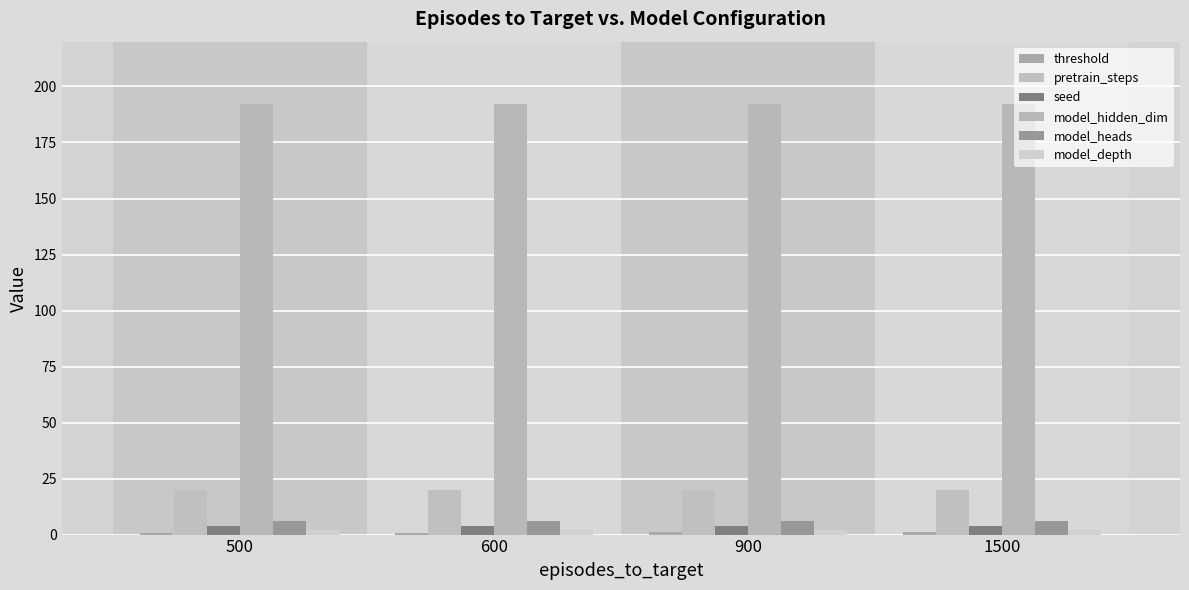

Which series changed the most between 500 and 900?

threshold